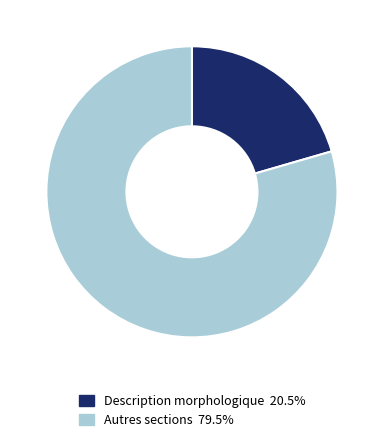

Is the sum of Description morphologique 20.5% and Autres sections 79.5% greater than half?

Yes